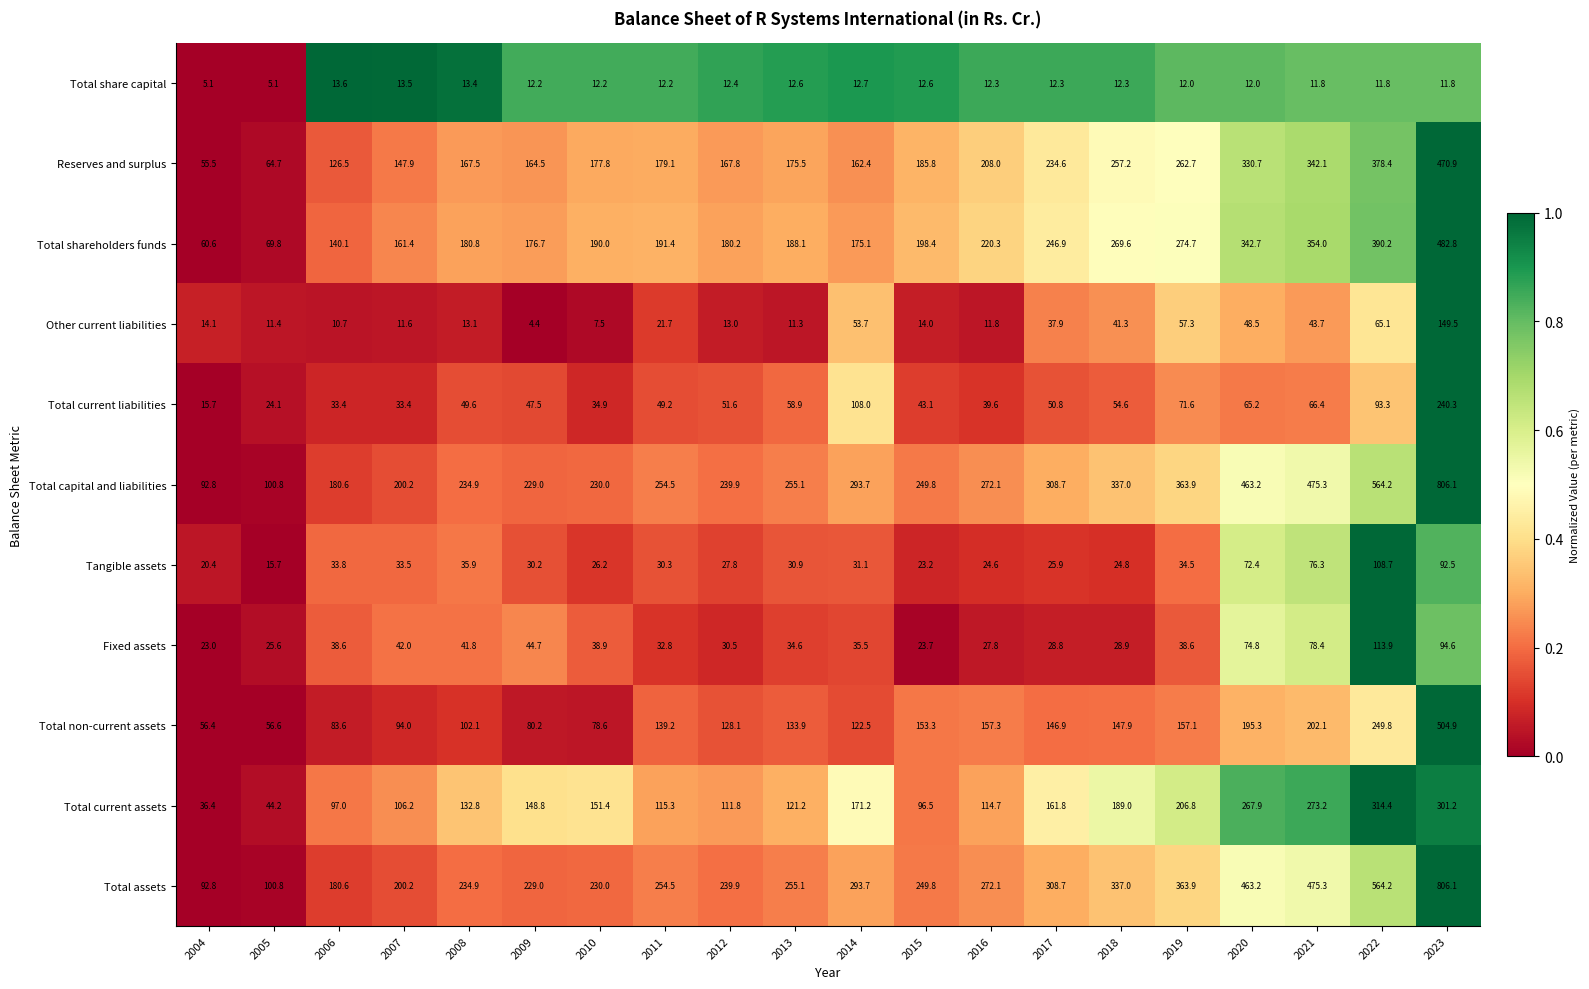

List the labels in order of Tangible assets value, smallest first.

2005, 2004, 2015, 2016, 2018, 2017, 2010, 2012, 2009, 2011, 2013, 2014, 2007, 2006, 2019, 2008, 2020, 2021, 2023, 2022